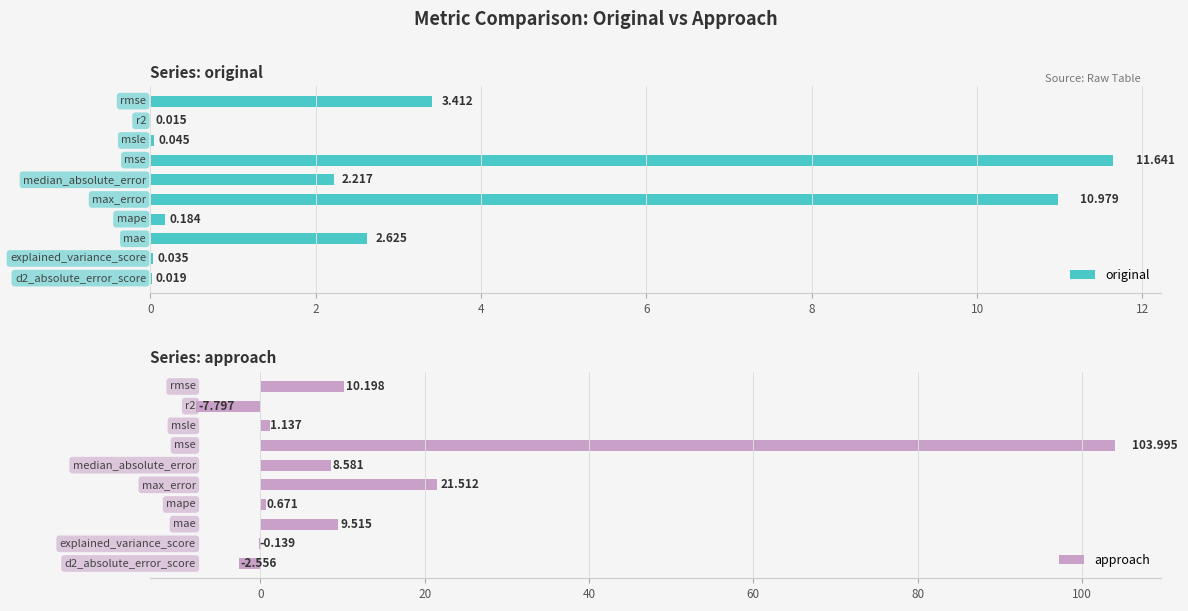

True or false: original has a value of 0.0 at 0.

True